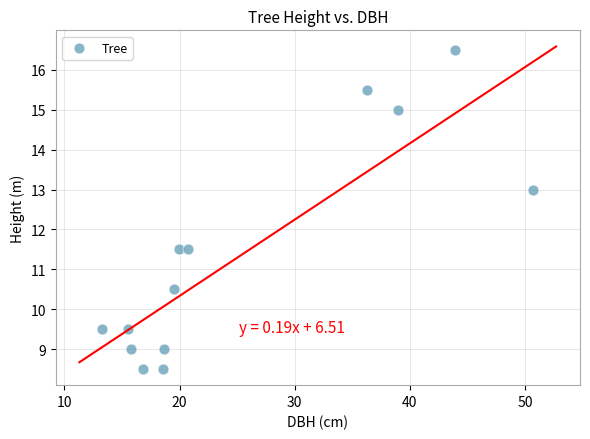

What is the range of Y values (max minus min)?

8.0